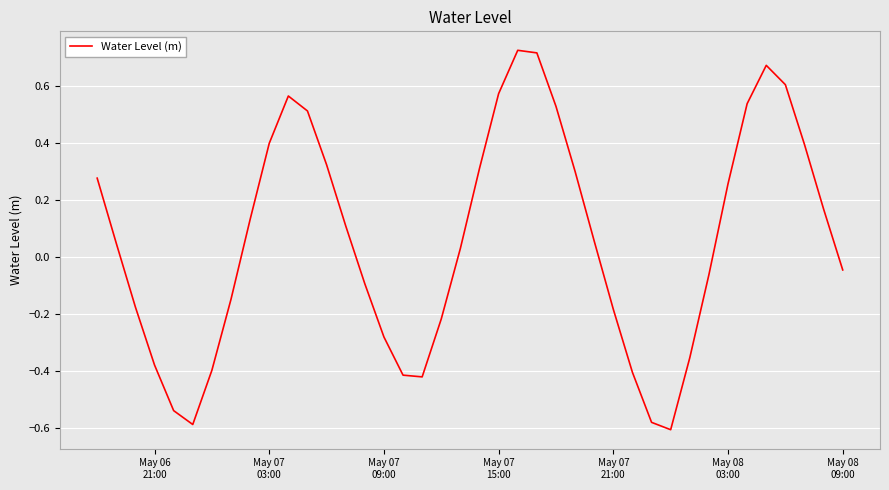

What is the difference between the maximum and minimum values?

1.3